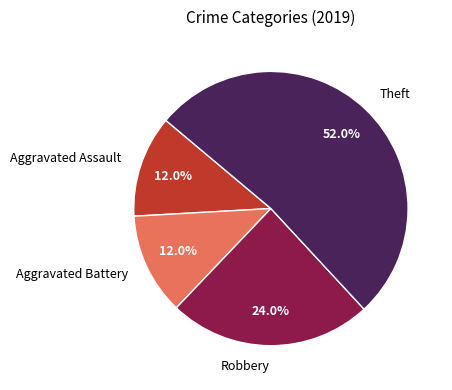

Does any single category account for the majority?

Yes